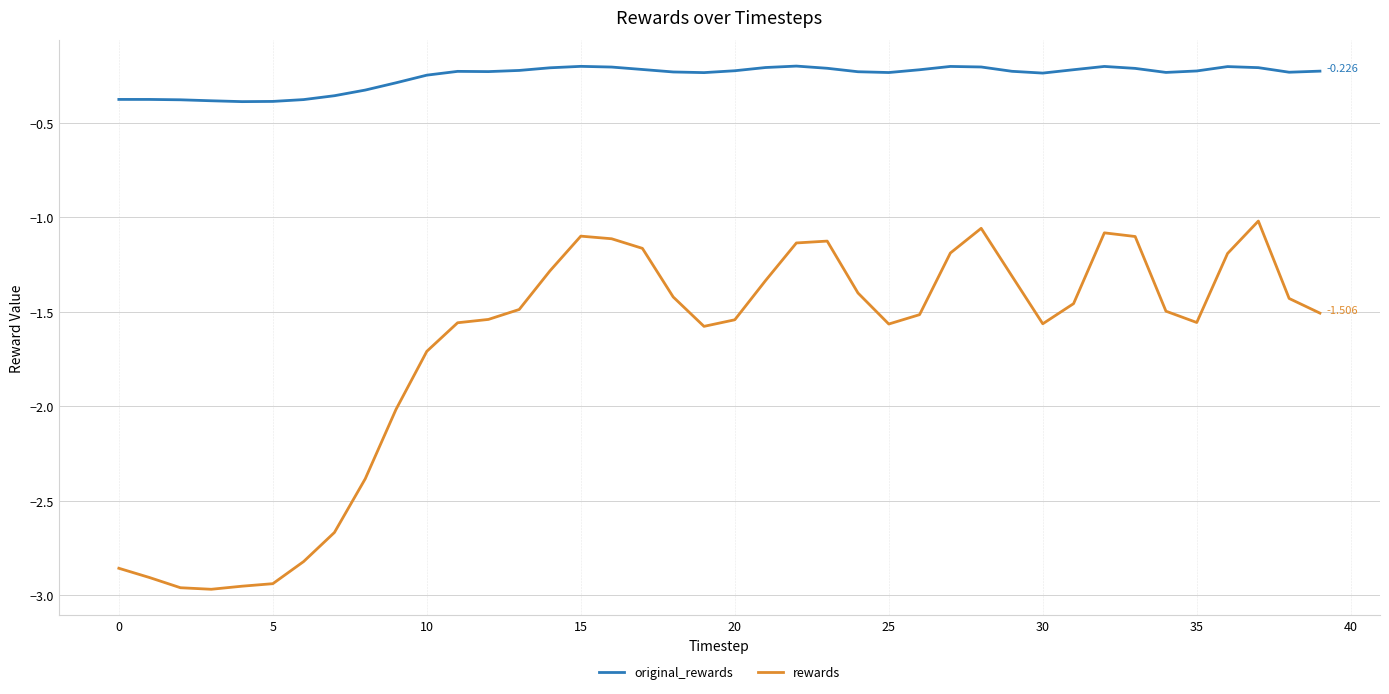

List the series in order of their peak value, lowest first.

rewards, original_rewards